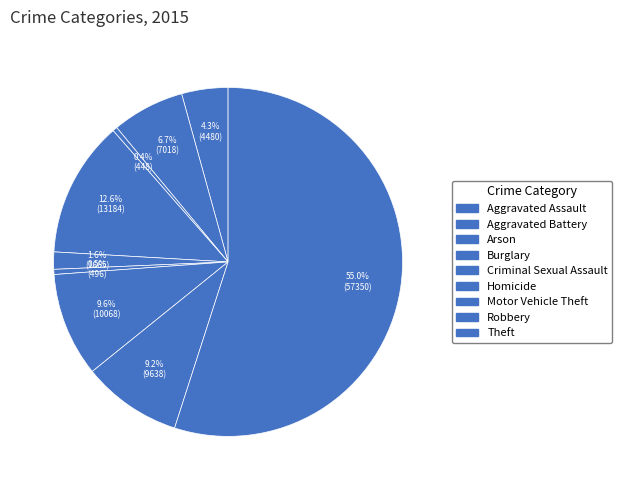

True or false: Arson accounts for 13% of the total.

False